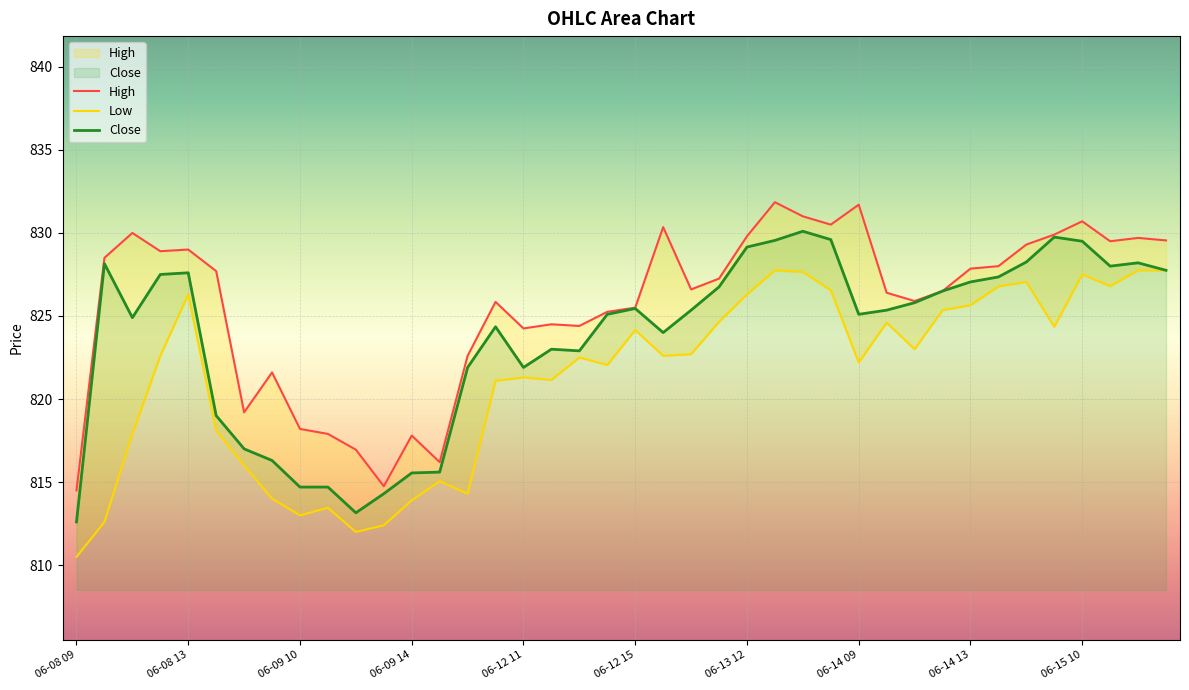

True or false: Close has a value of 1257.9 at 06-14 13.

False